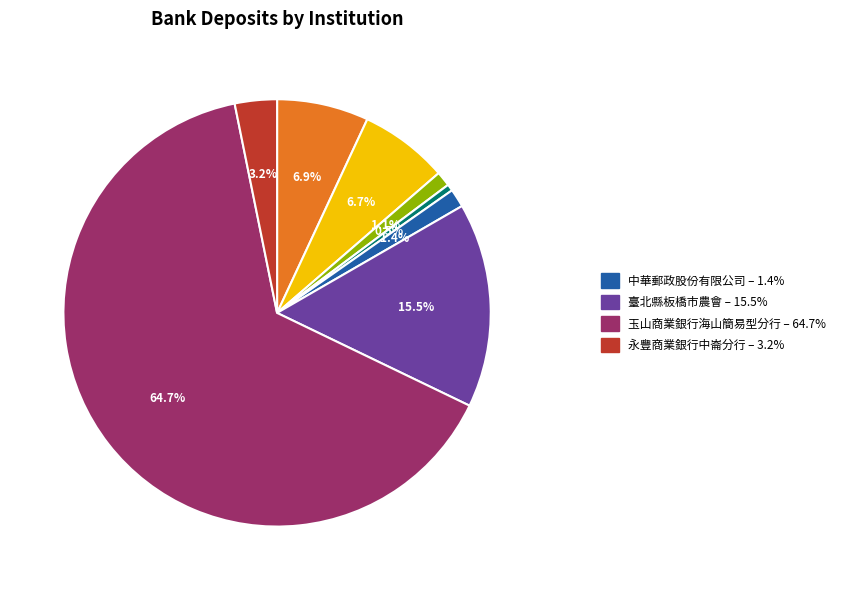

Count the number of slices in the pie.

8